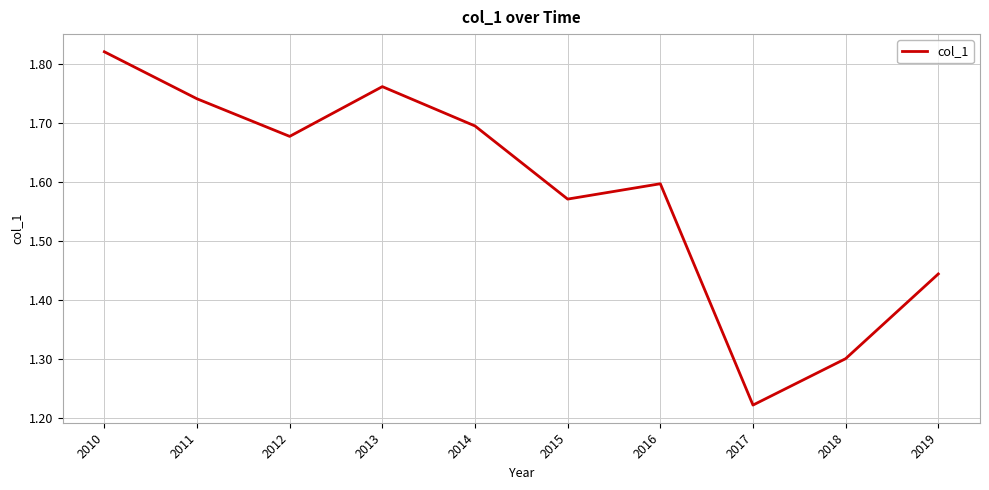

Which label corresponds to the largest value in the chart?

2010